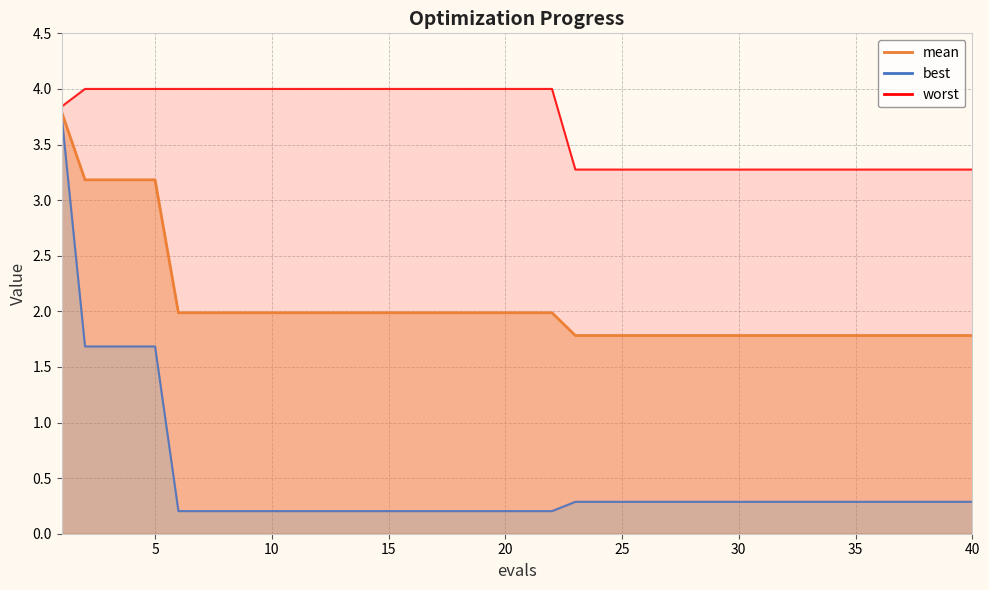

What is the difference between the maximum and minimum values in the best series?

3.6